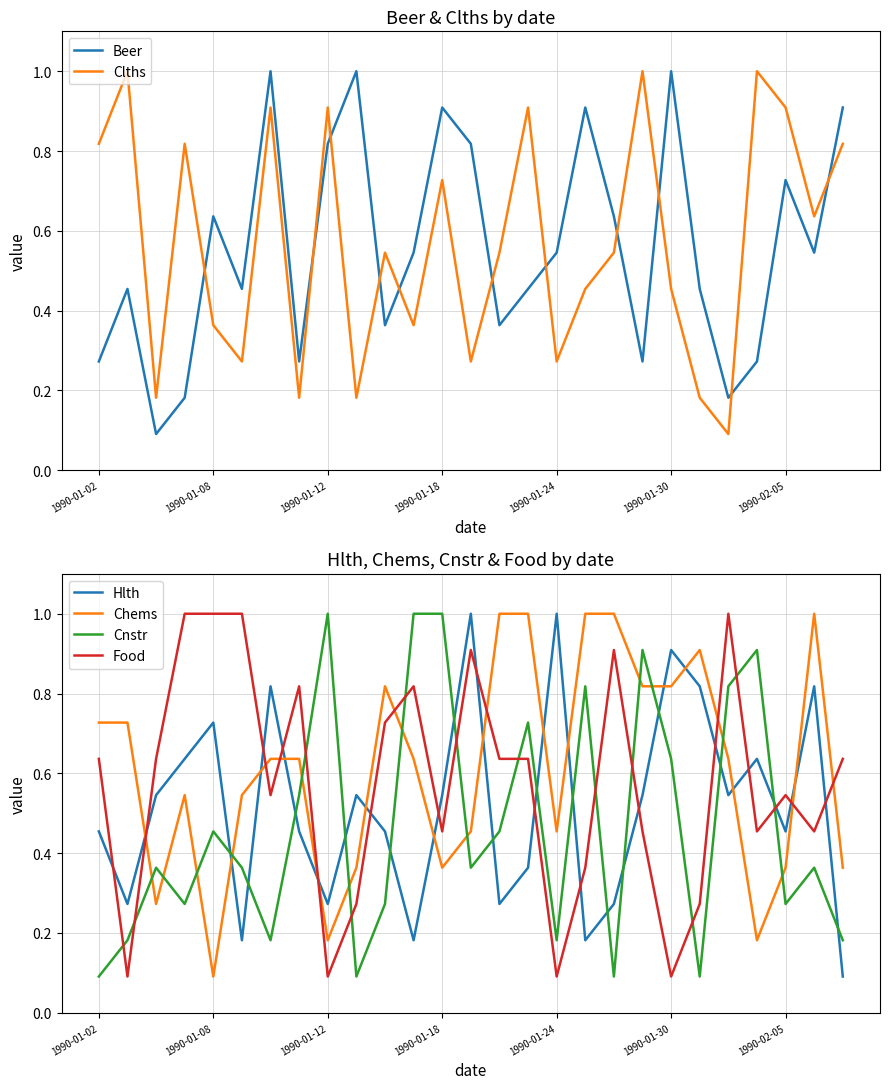

What is the average value of the Beer series?

0.6